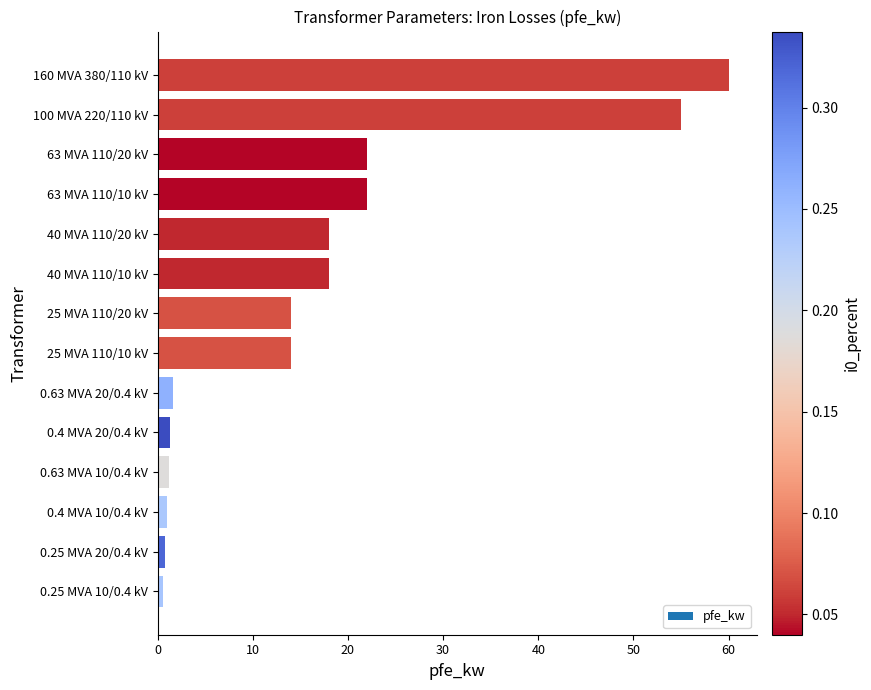

Are the bars grouped side by side (vs. stacked)?

No